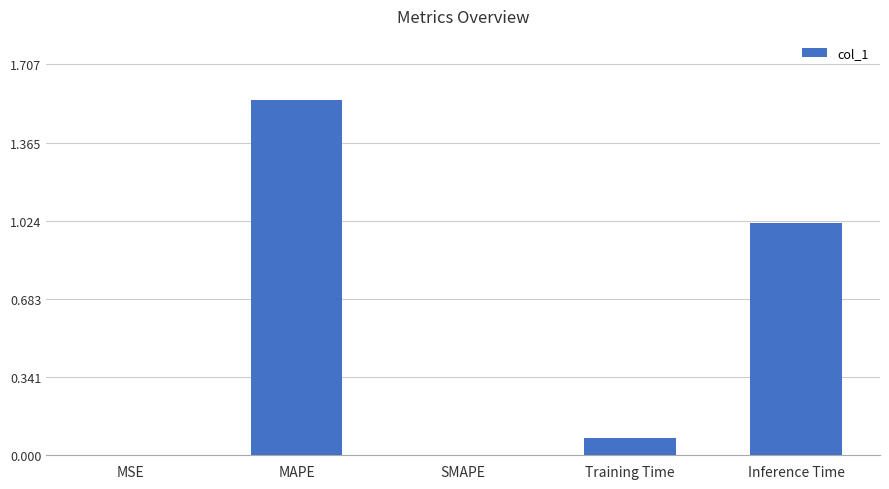

Which category has the highest value across all series?

MAPE